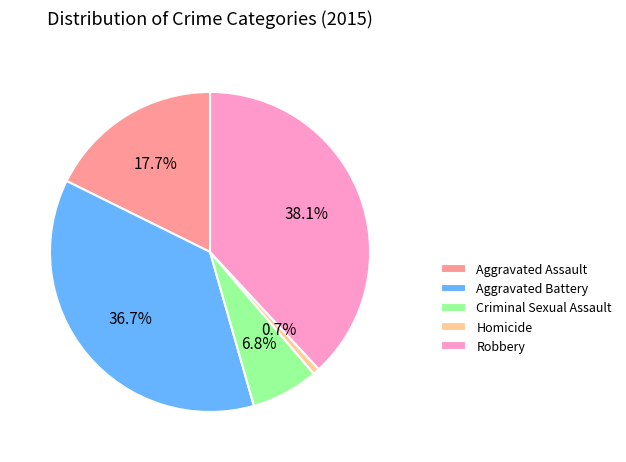

What percentage is the Homicide slice, to the nearest percent?

1%